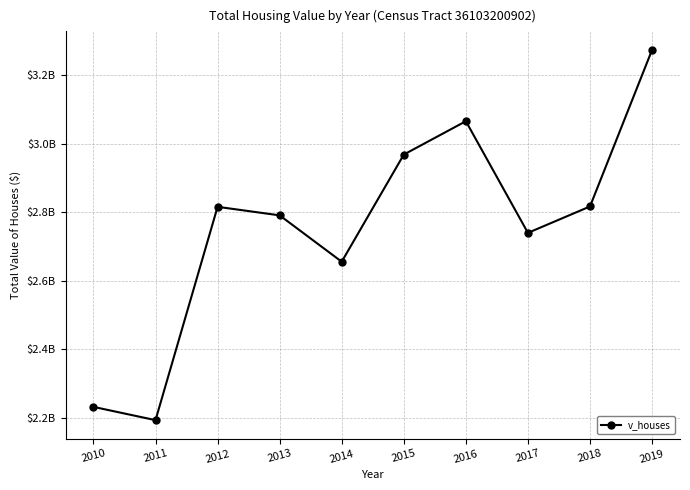

What is the maximum value shown in the chart?

3273135300